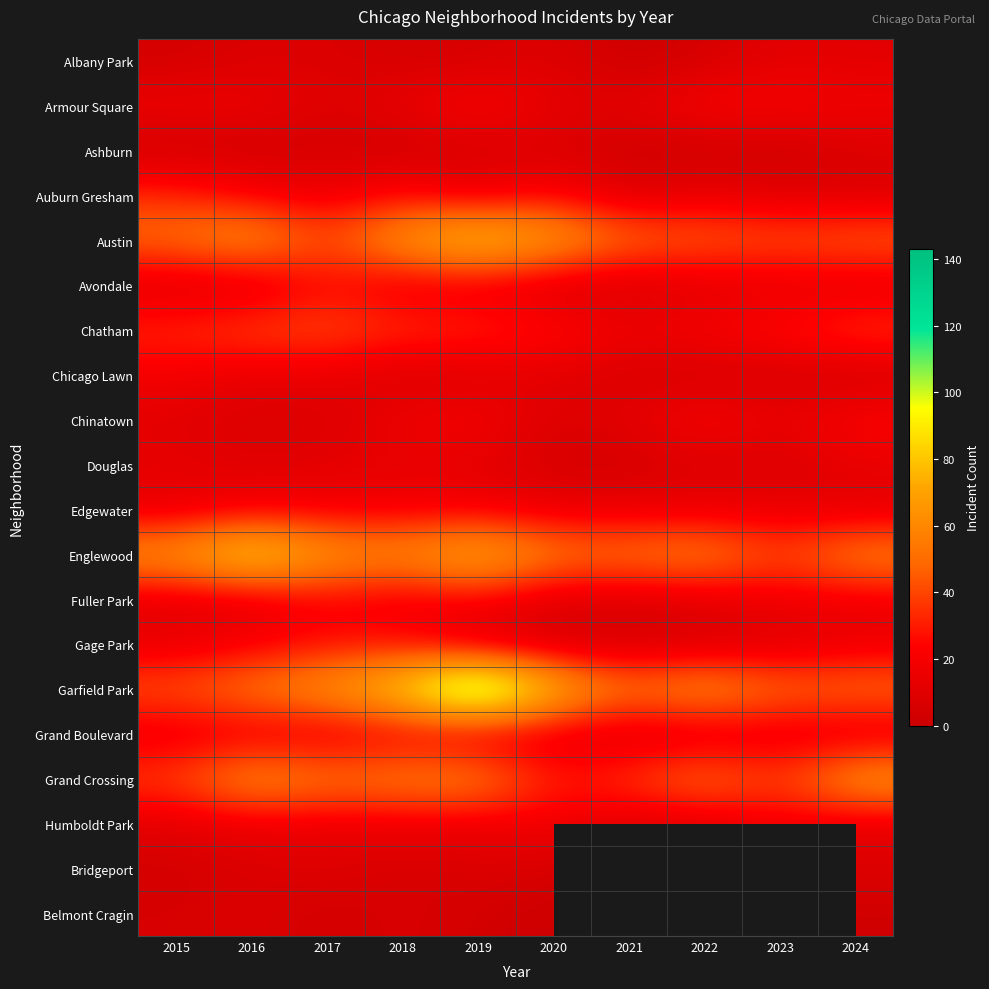

Between 2016 and 2022, which is larger?

2016